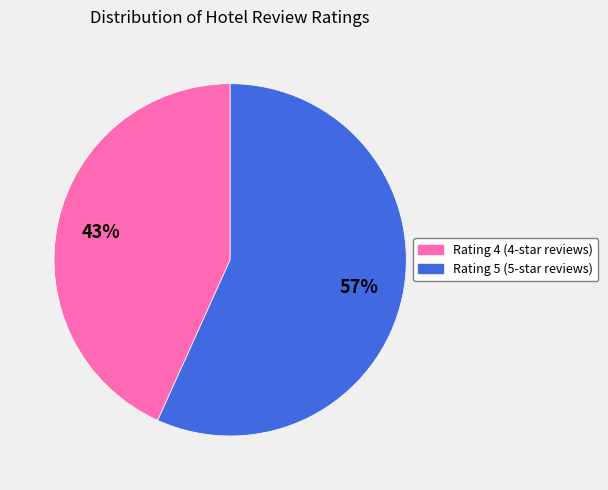

What percentage is the Rating 4 (4-star reviews) slice, to the nearest percent?

43%